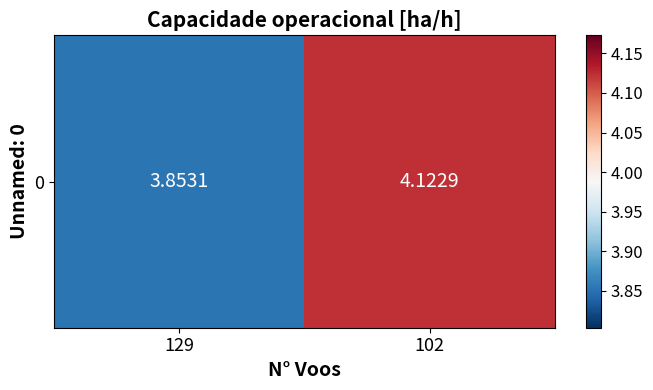

Which label corresponds to the largest value in the chart?

102